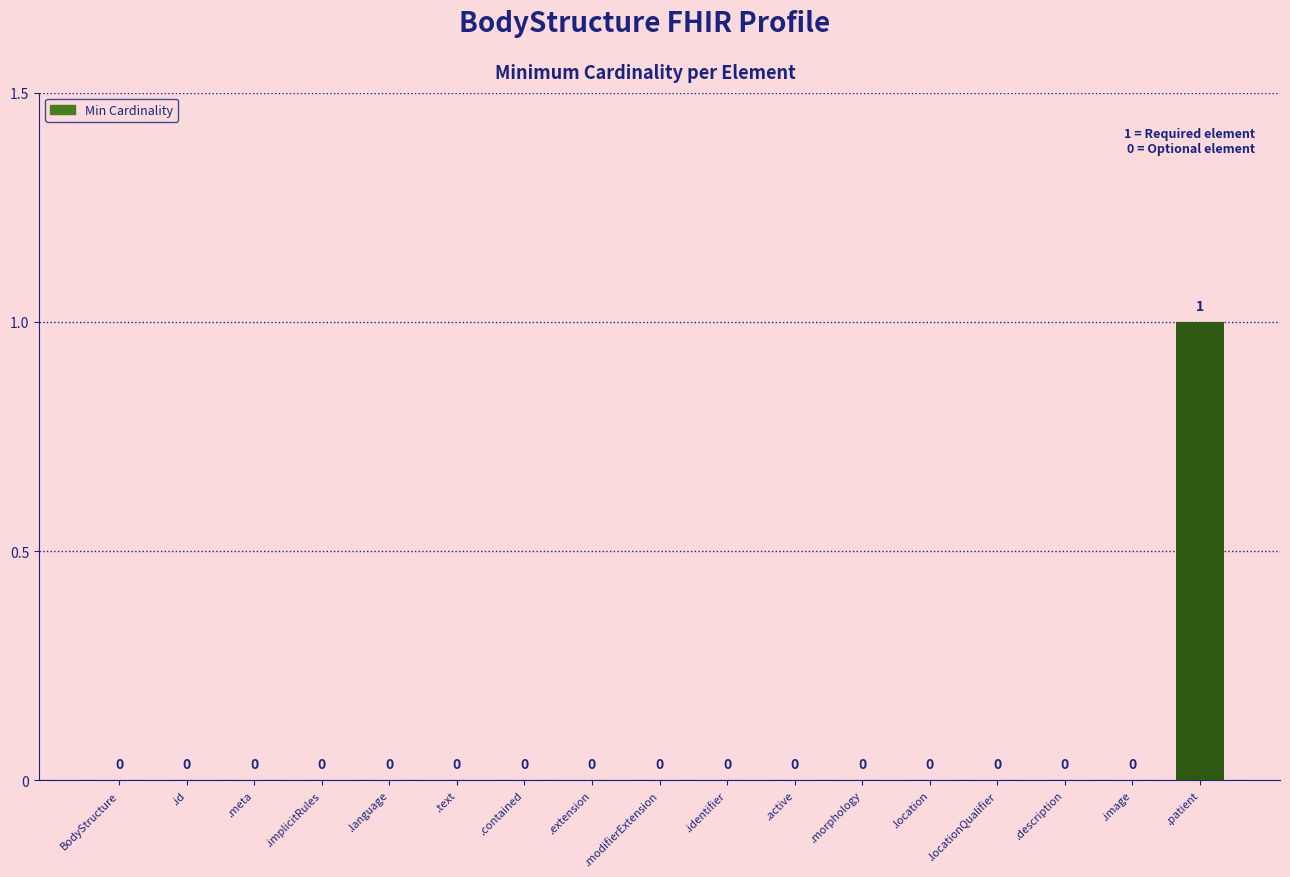

True or false: the data shows -1 at .description.

False